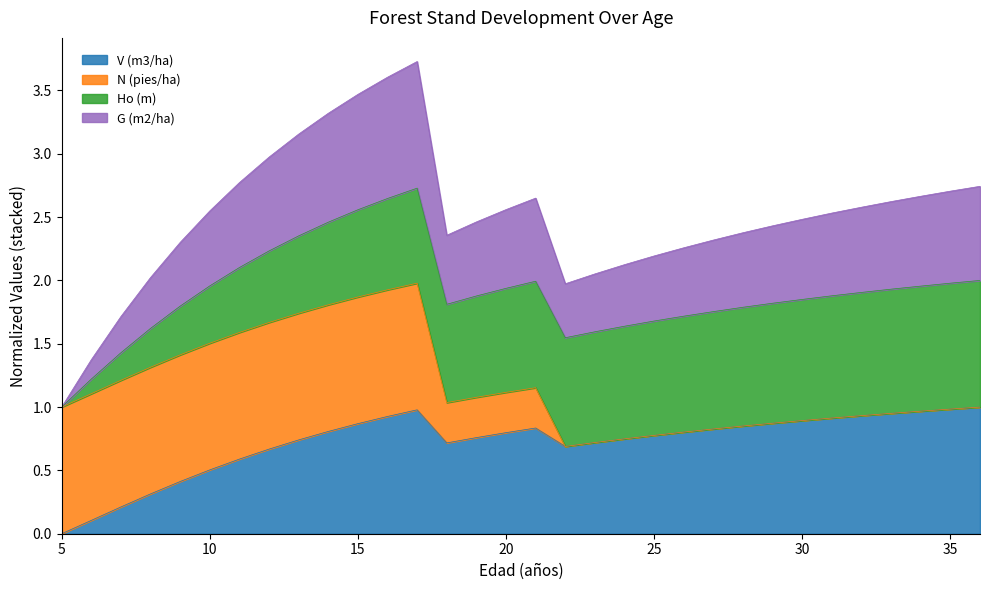

True or false: V (m3/ha) has a value of 1.4 at 27.

False